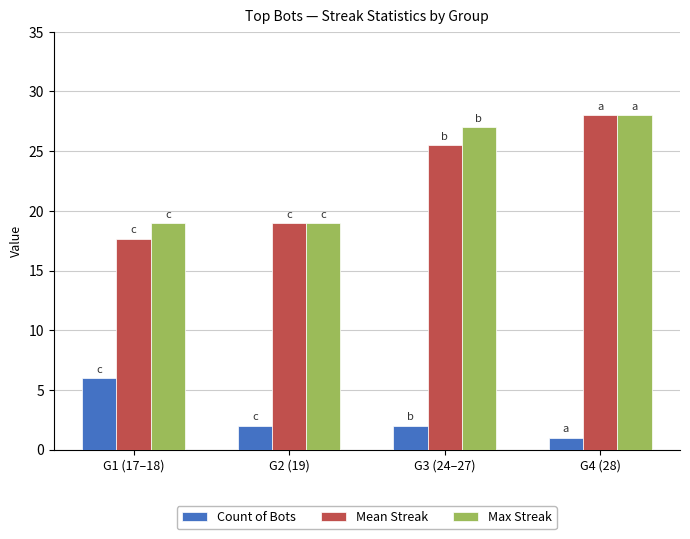

What is the spread (max minus min) of values at G3 (24–27)?

25.0